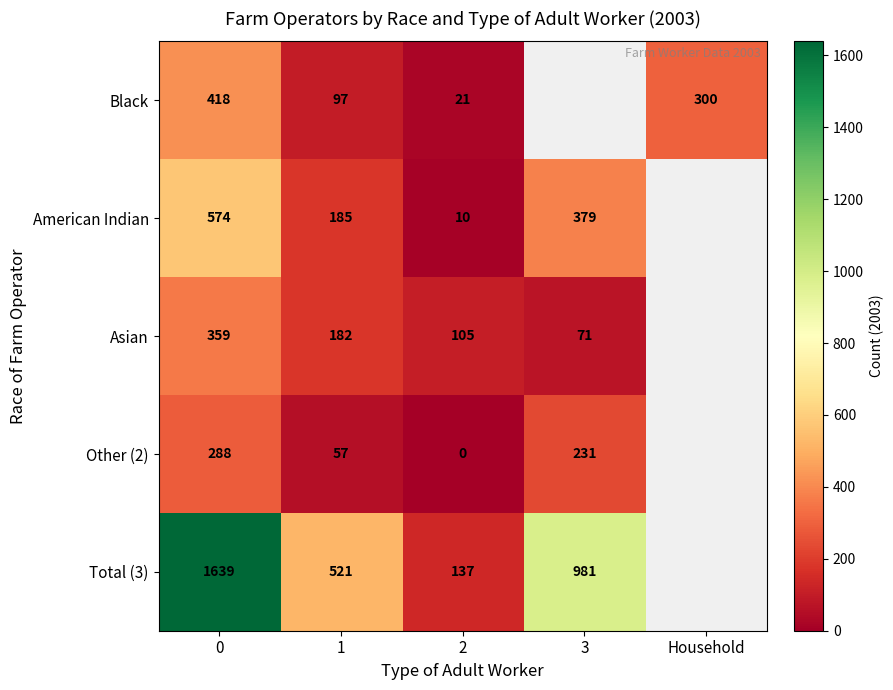

What is the spread (max minus min) of values at 0?

1351